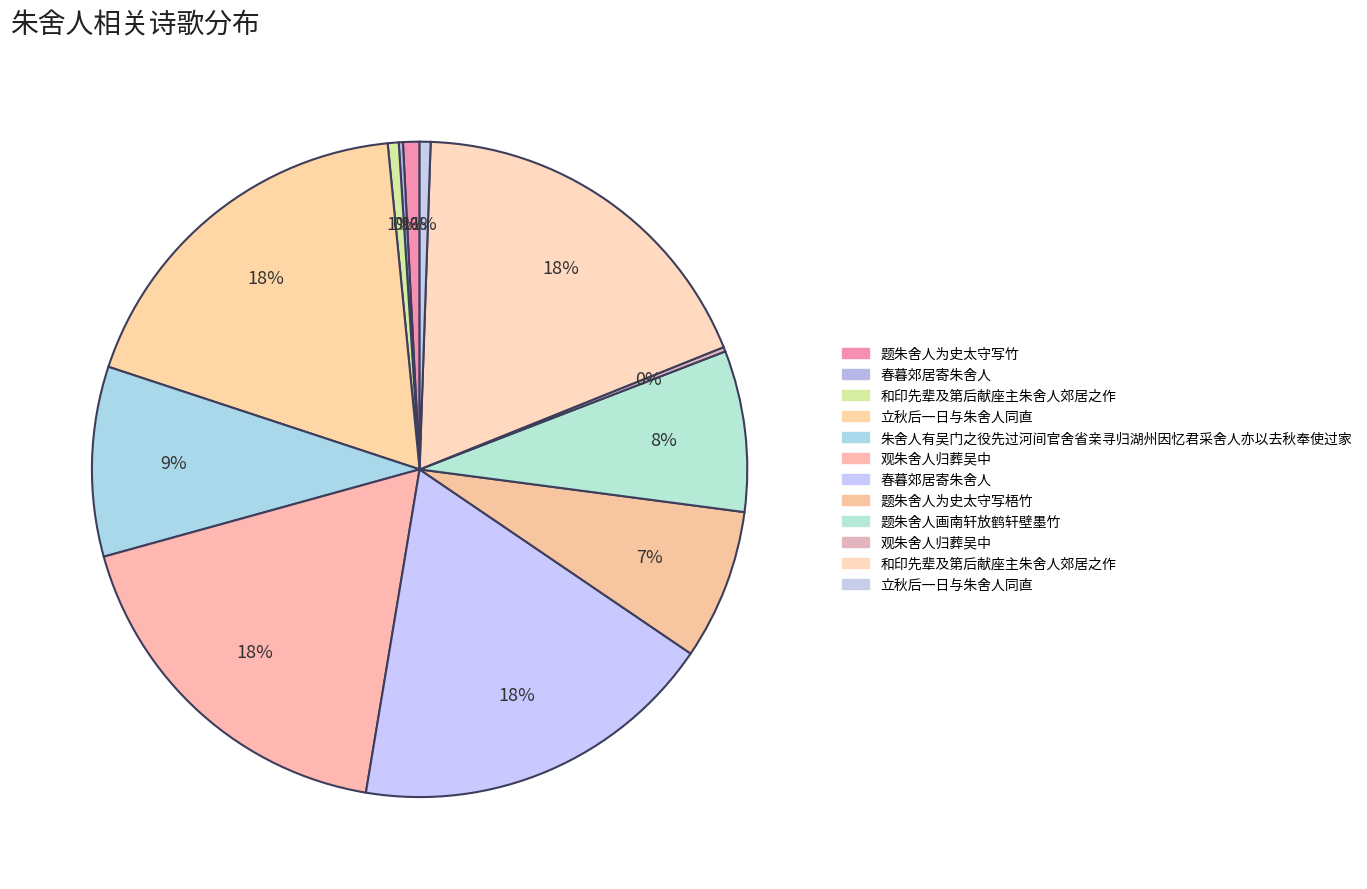

Is there any slice that represents more than half of the pie?

No